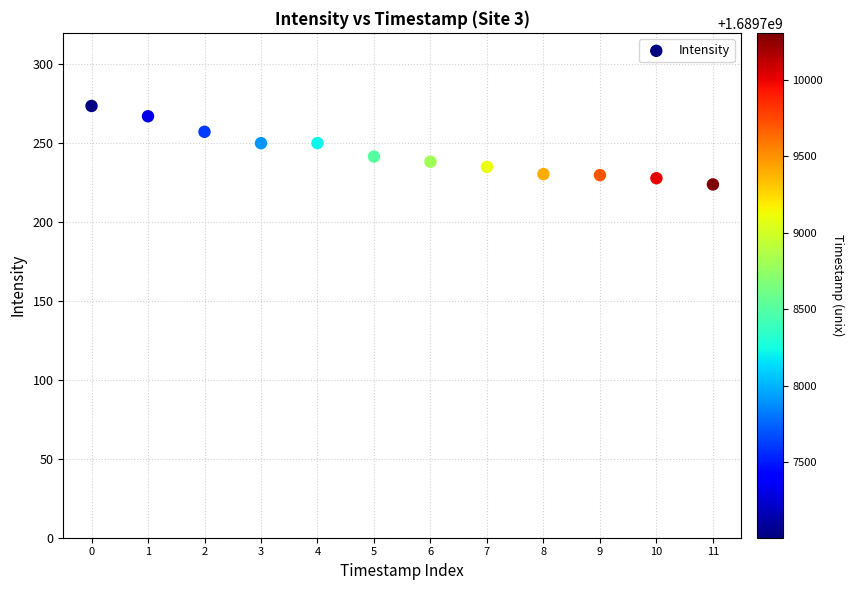

What is the average Y value?

243.8